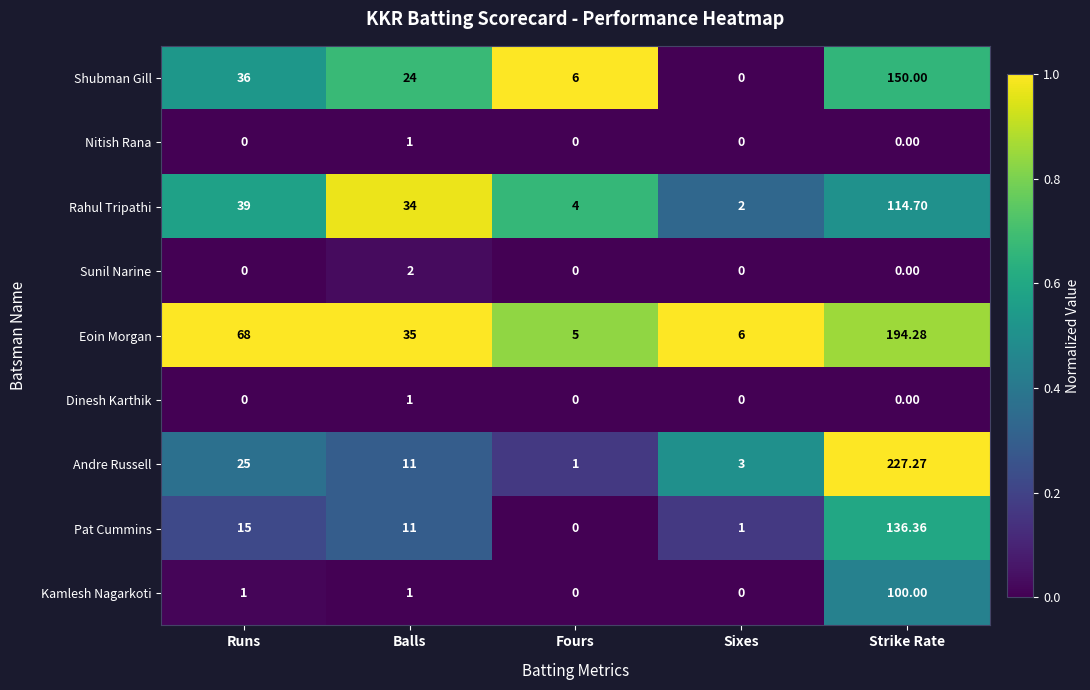

At which label does Eoin Morgan reach its peak?

Strike Rate